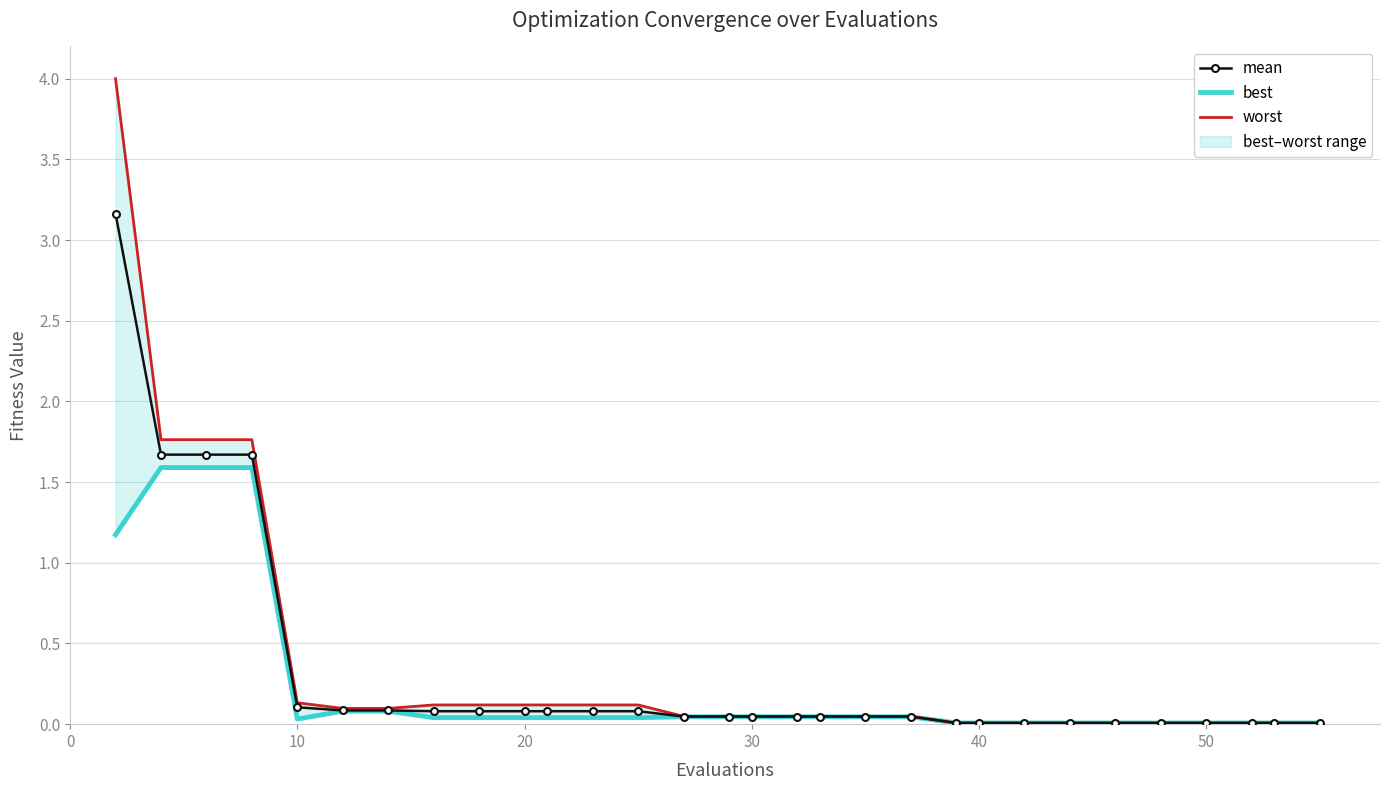

Reading left to right, what are all the values shown in this chart?

mean: 3.2	1.7	1.7	1.7	0.1	0.1	0.1	0.1	0.1	0.1	0.1	0.1	0.1	0.0	0.0	0.0	0.0	0.0	0.0	0.0	0.0	0.0	0.0	0.0	0.0	0.0	0.0	0.0	0.0	0.0
best: 1.2	1.6	1.6	1.6	0.0	0.1	0.1	0.0	0.0	0.0	0.0	0.0	0.0	0.0	0.0	0.0	0.0	0.0	0.0	0.0	0.0	0.0	0.0	0.0	0.0	0.0	0.0	0.0	0.0	0.0
worst: 4.0	1.8	1.8	1.8	0.1	0.1	0.1	0.1	0.1	0.1	0.1	0.1	0.1	0.0	0.0	0.0	0.0	0.0	0.0	0.0	0.0	0.0	0.0	0.0	0.0	0.0	0.0	0.0	0.0	0.0